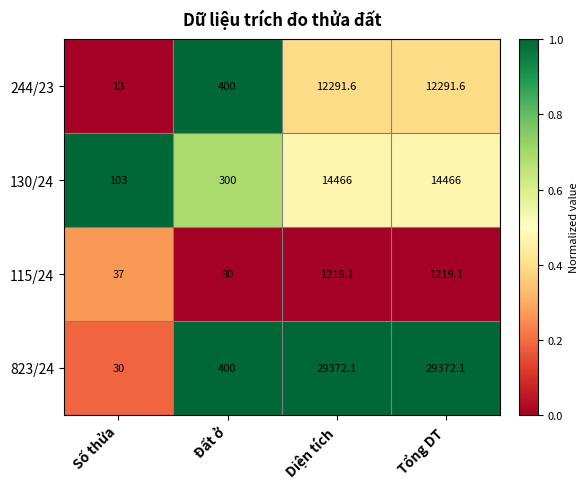

At Tổng DT, list the series in order from largest to smallest.

823/24, 130/24, 244/23, 115/24